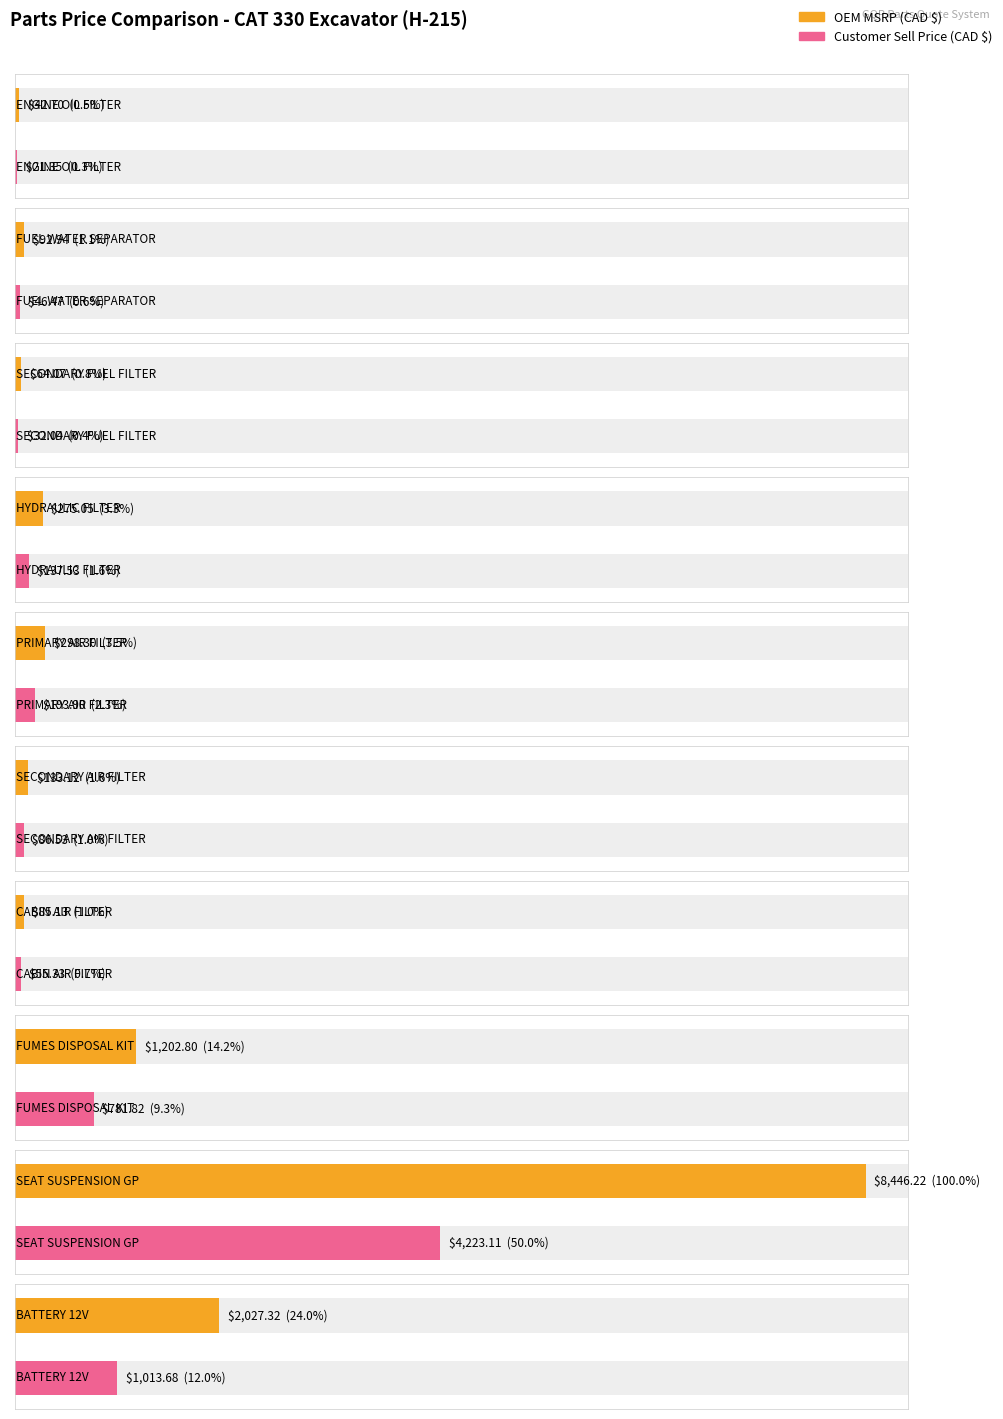

Reading left to right, transcribe all the data shown in this chart.

OEM MSRP (CAD $): ENGINE OIL FILTER=42.7	FUEL WATER SEPARATOR=92.9	SECONDARY FUEL FILTER=64.1	HYDRAULIC FILTER=275.1	PRIMARY AIR FILTER=298.3	SECONDARY AIR FILTER=133.1	CABIN AIR FILTER=85.1	FUMES DISPOSAL KIT=1202.8	SEAT SUSPENSION GP=8446.2	BATTERY 12V=2027.3
Customer Sell Price (CAD $): ENGINE OIL FILTER=21.4	FUEL WATER SEPARATOR=46.5	SECONDARY FUEL FILTER=32.0	HYDRAULIC FILTER=137.5	PRIMARY AIR FILTER=193.9	SECONDARY AIR FILTER=86.5	CABIN AIR FILTER=55.3	FUMES DISPOSAL KIT=781.8	SEAT SUSPENSION GP=4223.1	BATTERY 12V=1013.7